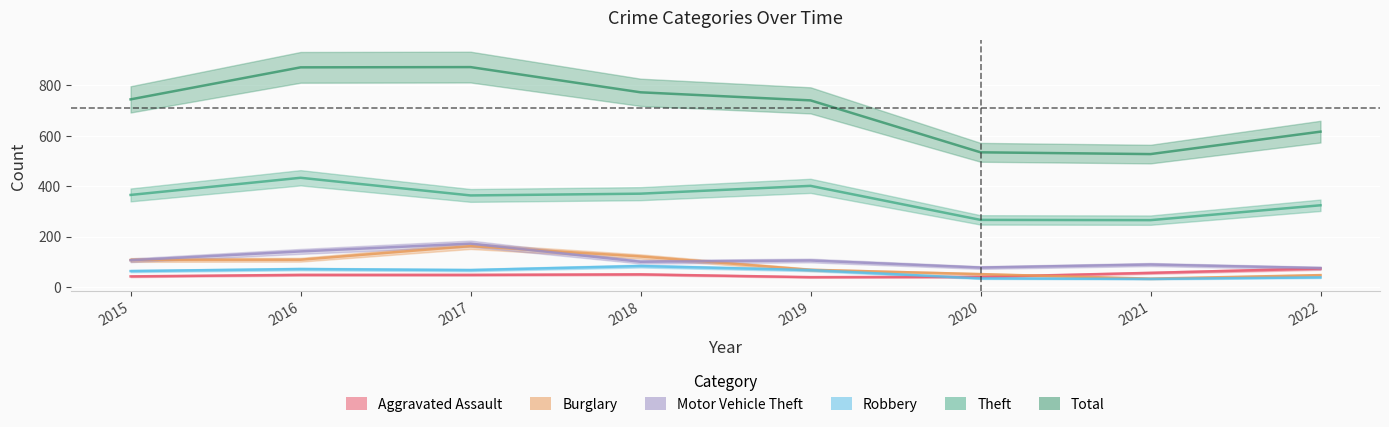

Reading left to right, what are all the values shown in this chart?

Aggravated Assault: 42	48	48	50	39	40	56	73
Burglary: 107	108	162	121	68	51	33	47
Motor Vehicle Theft: 106	141	172	100	105	77	89	75
Robbery: 63	71	67	83	67	34	32	38
Theft: 365	433	363	370	401	266	265	324
Total: 744	871	872	772	740	534	527	616